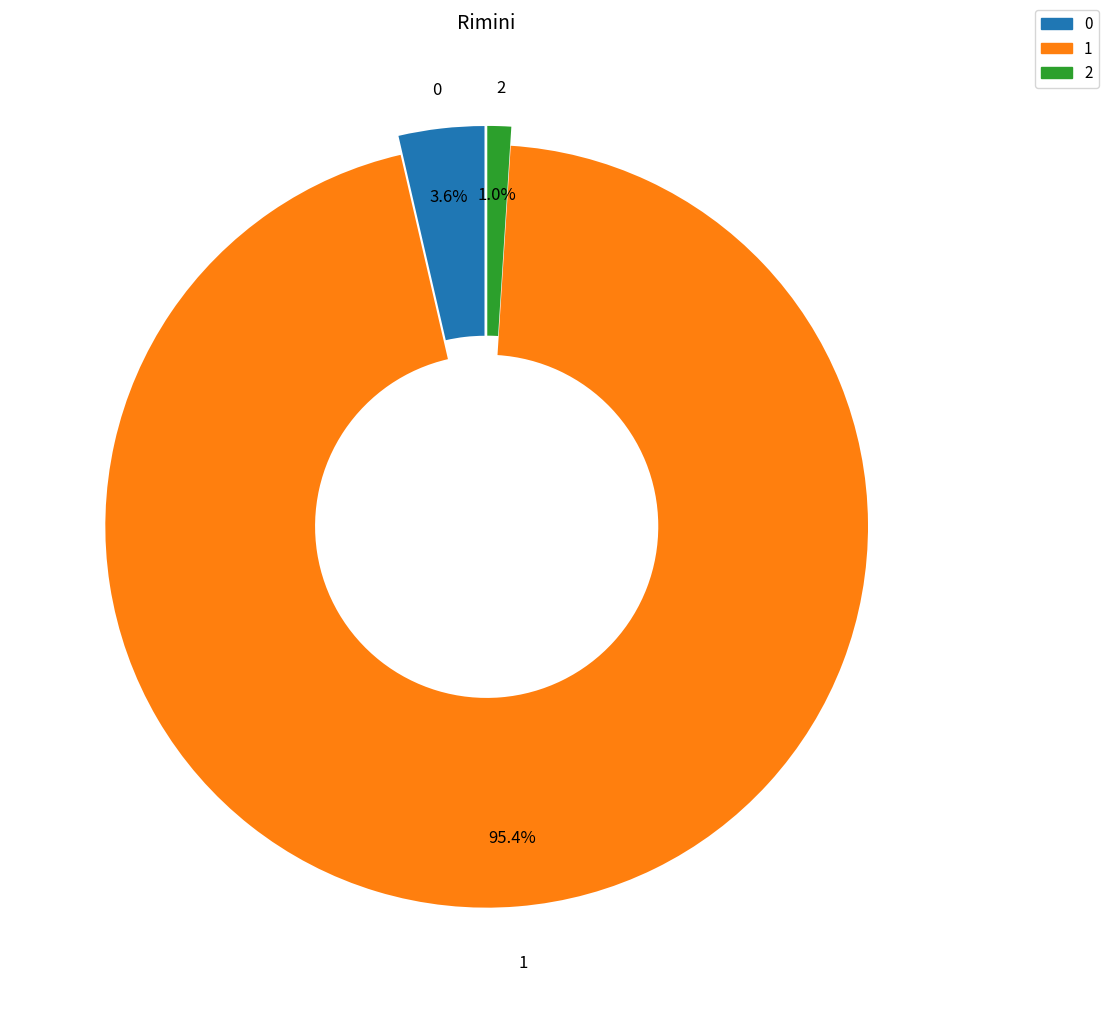

Is there a majority slice in this chart?

Yes